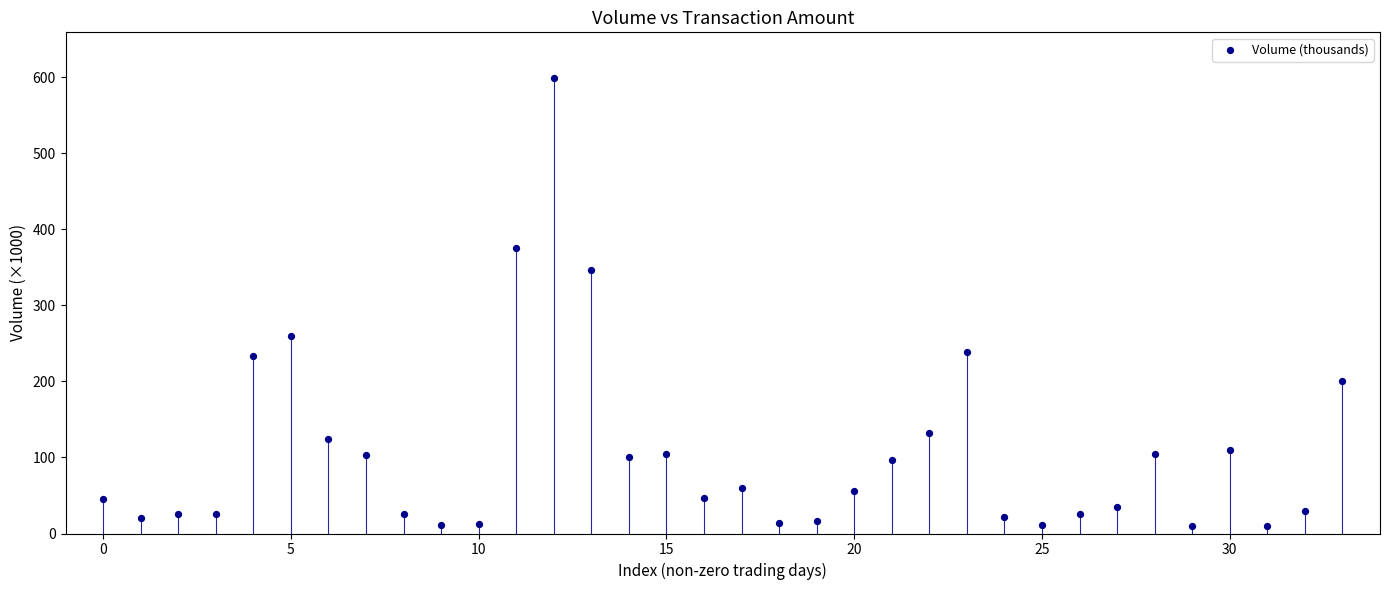

What is the range of Y values (max minus min)?

589